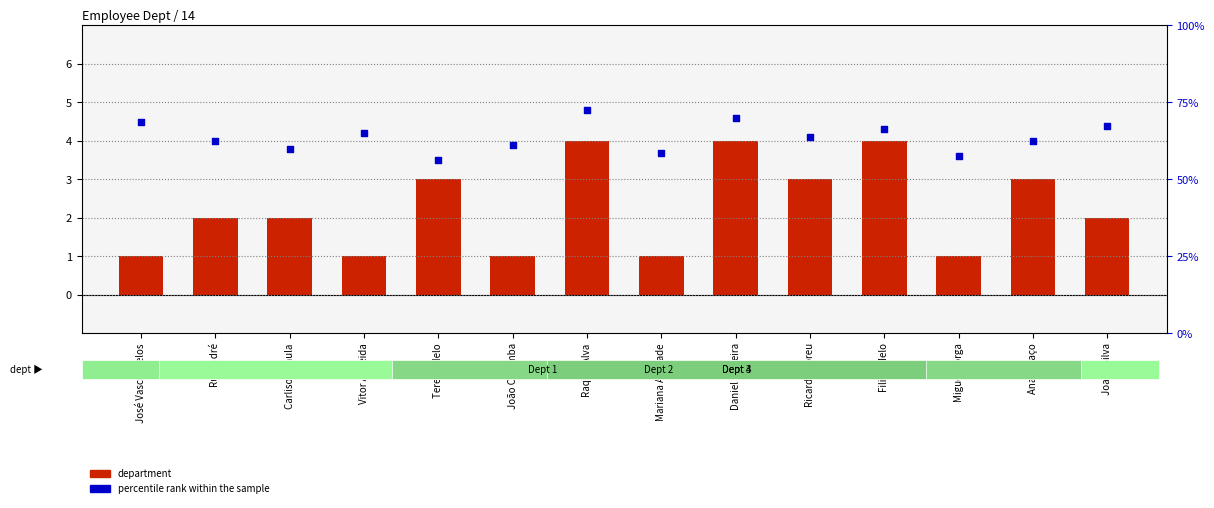

Which series has the largest Y range (max minus min)?

department